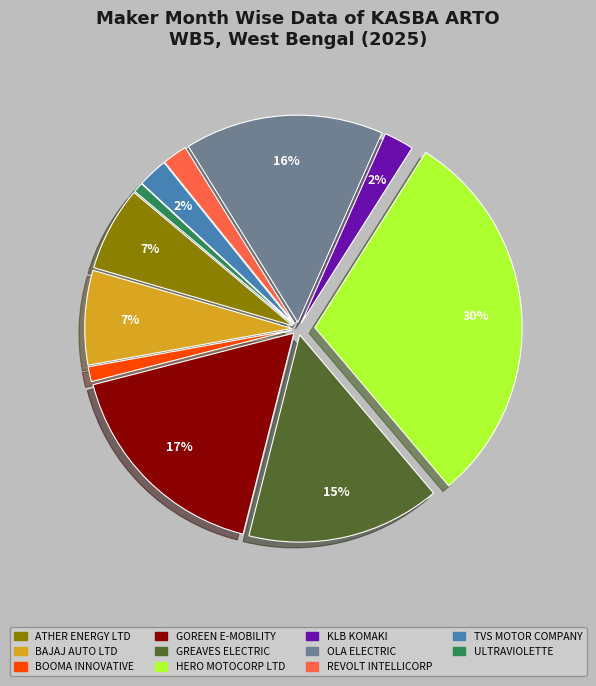

Is it true that GOREEN E-MOBILITY is 17% of the pie?

True